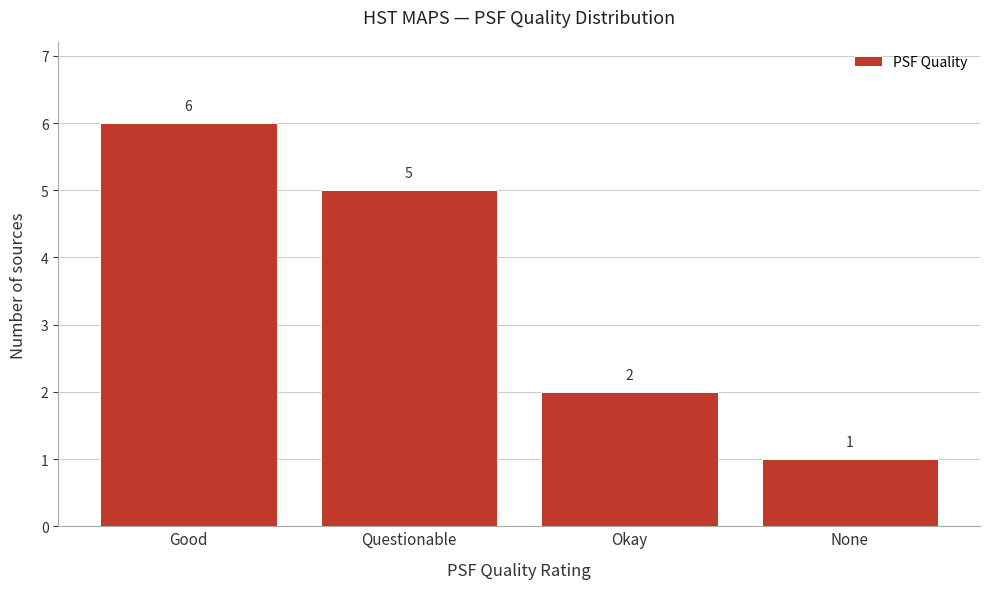

Reading left to right, what are all the values shown in this chart?

6	5	2	1